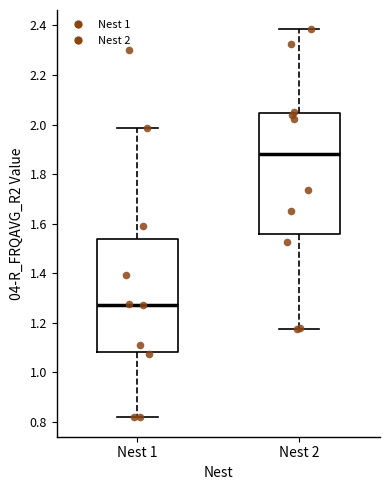

Which box has the lowest median line?

Nest 1